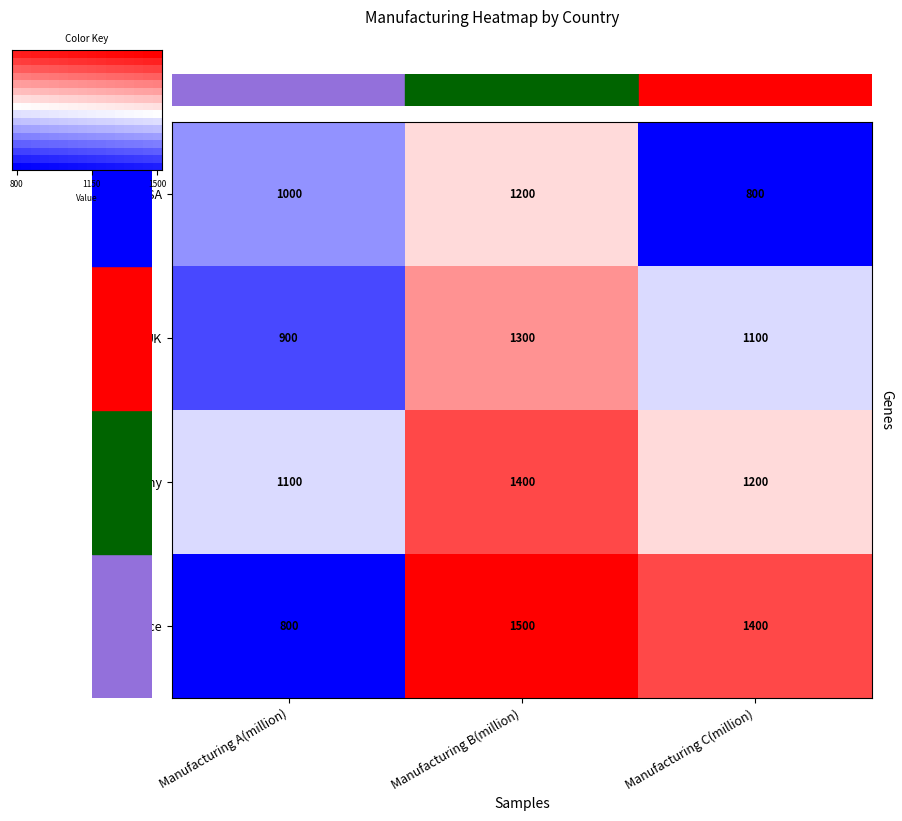

The value of USA at Manufacturing A(million) is 1344. True or false?

False